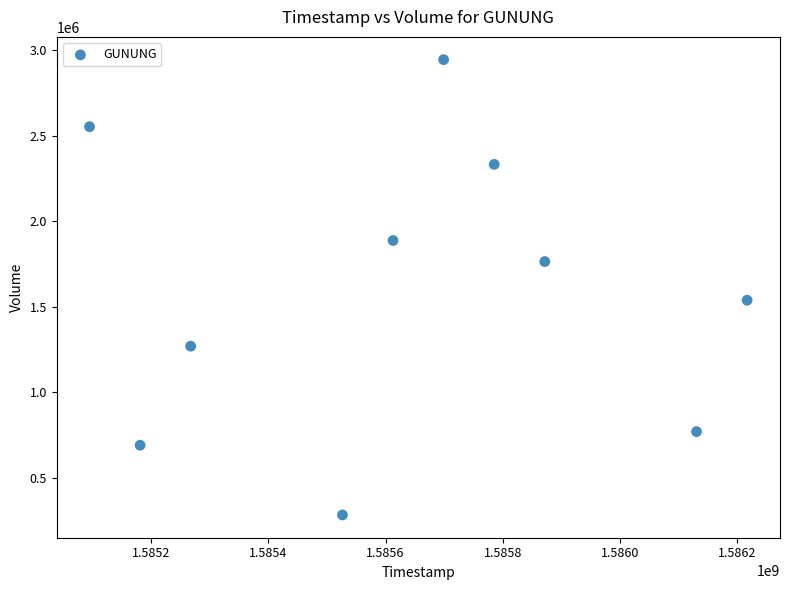

What is the range of X values (max minus min)?

1123200